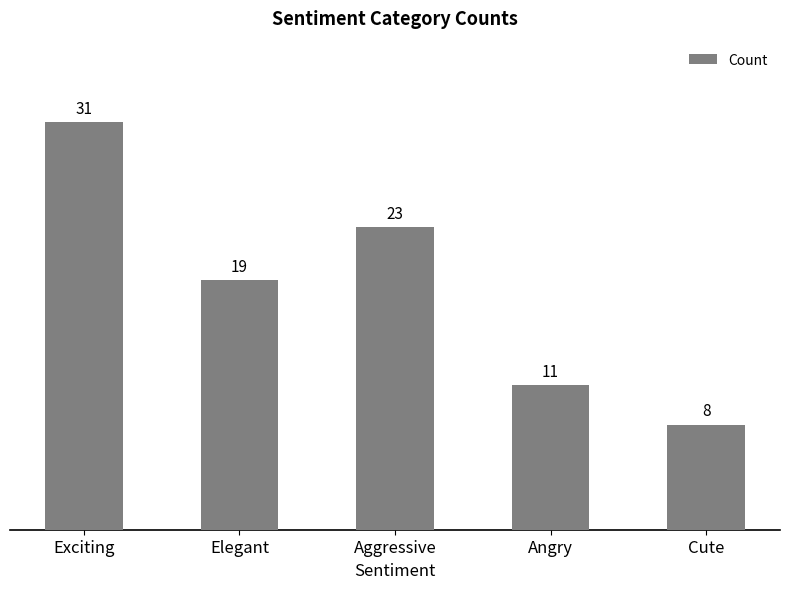

Where is the data nearest to the value 19?

Elegant